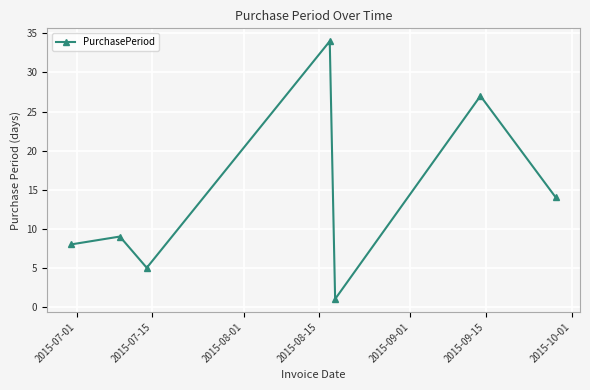

What is the sum of all values?

98